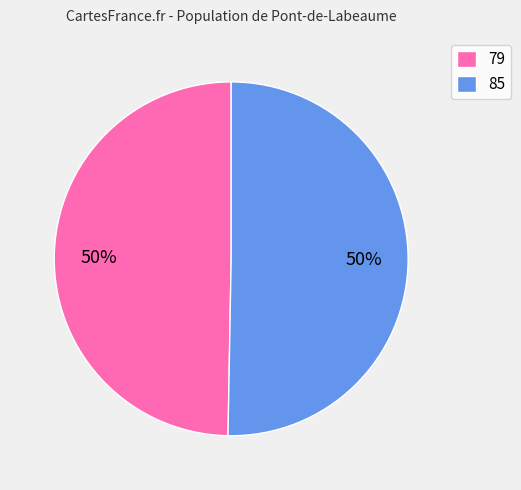

To the nearest percent, what percentage of the pie is 79?

50%